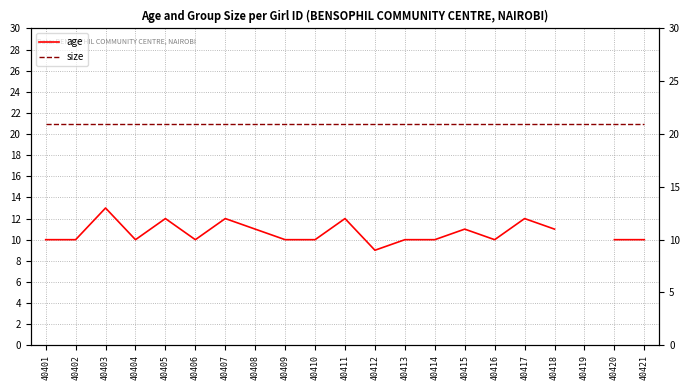

The size series shows 21.0 at 40419. True or false?

True